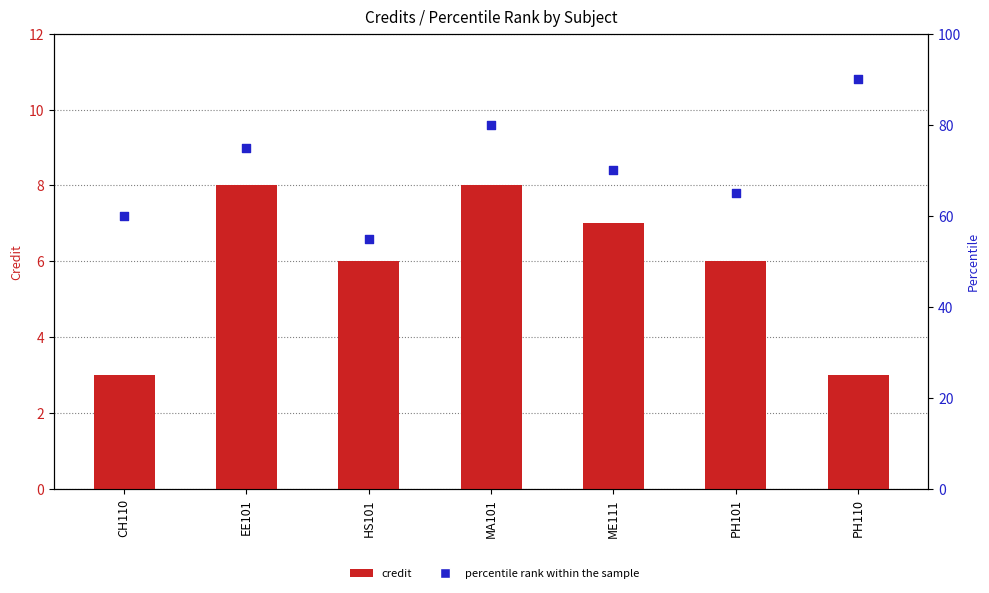

What are all the series names shown in the legend?

Credit, percentile rank within the sample